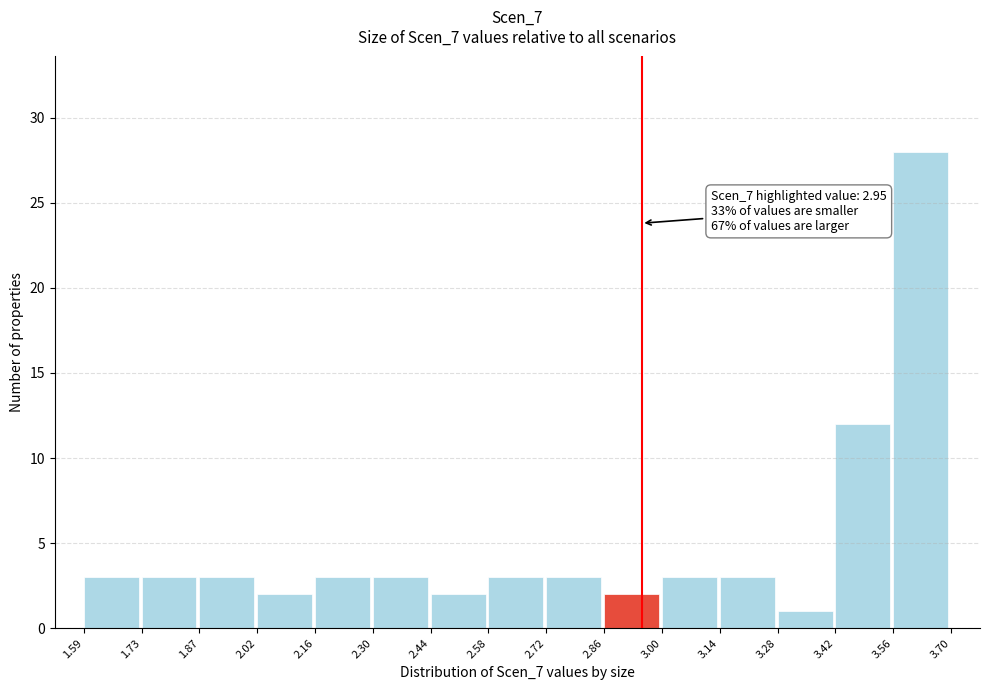

Which range on the x-axis has the tallest bar?

3.56 to 3.70